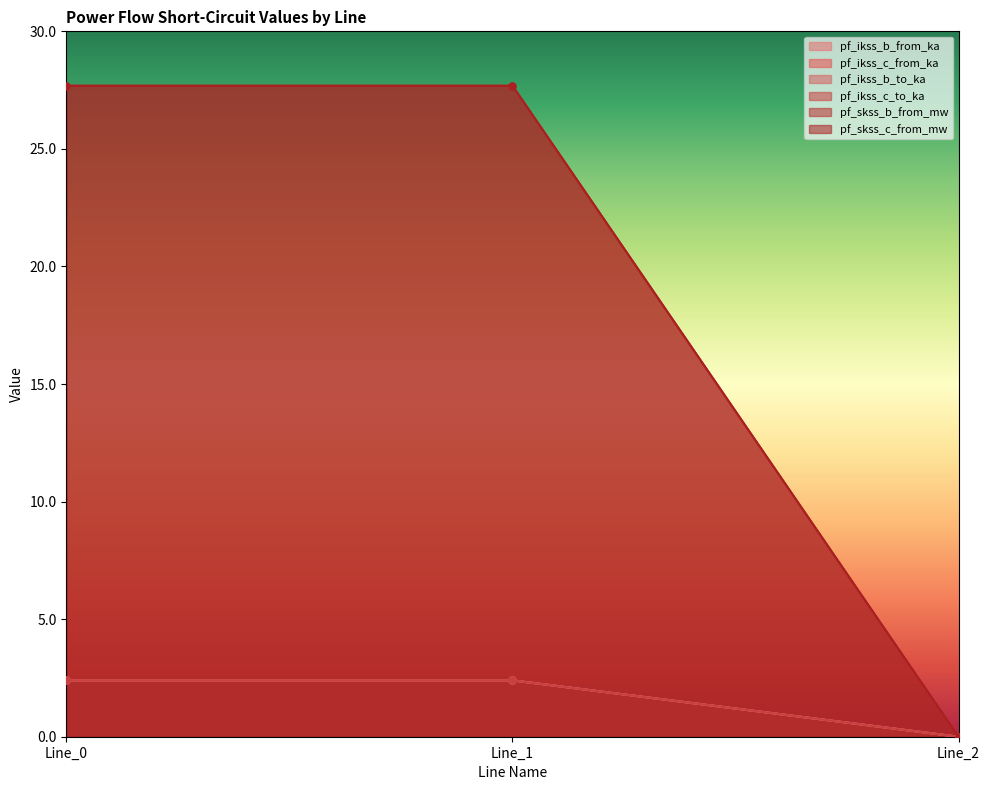

What is the total value across all series at Line_0?

65.0